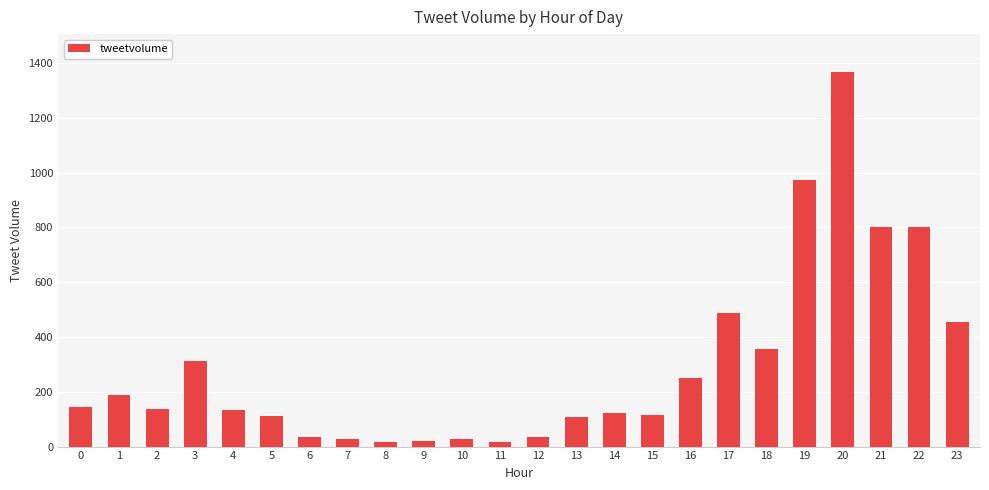

Is it true that the value at 17 is 325?

False